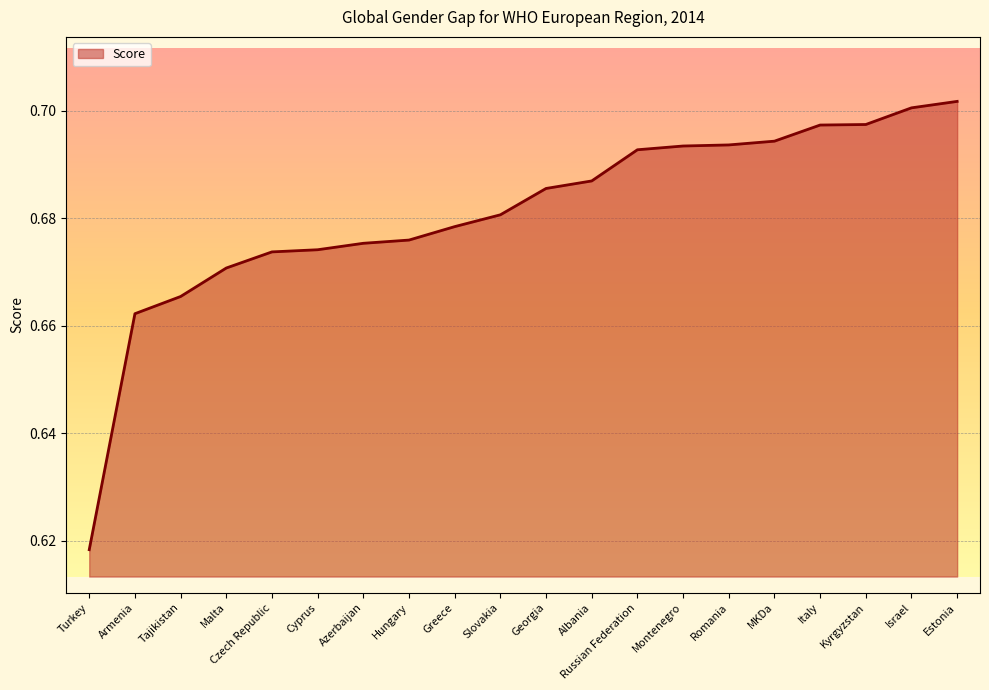

How many lines are shown in the chart?

1